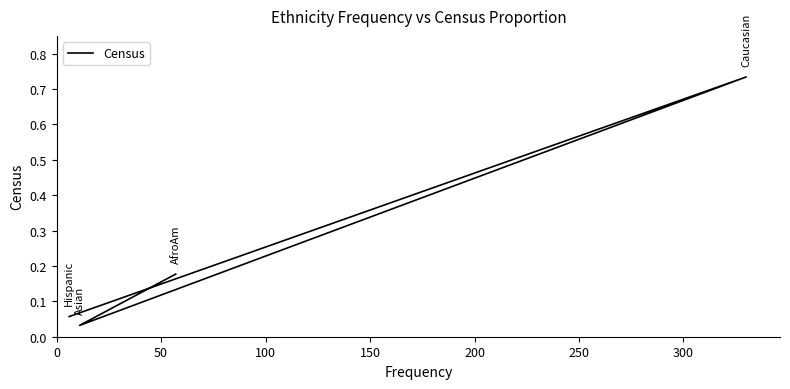

Reading left to right, transcribe all the data shown in this chart.

0.2	0.0	0.7	0.1